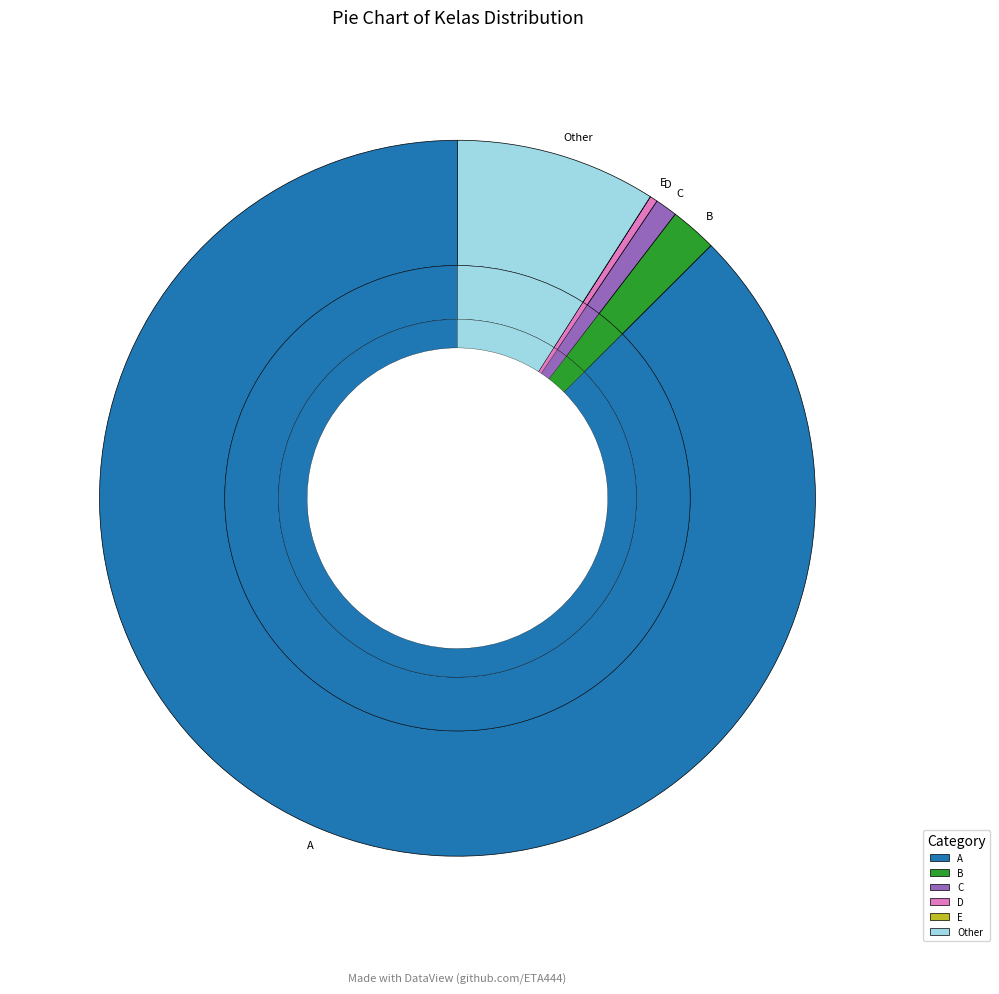

What percentage is the C slice, to the nearest percent?

1%